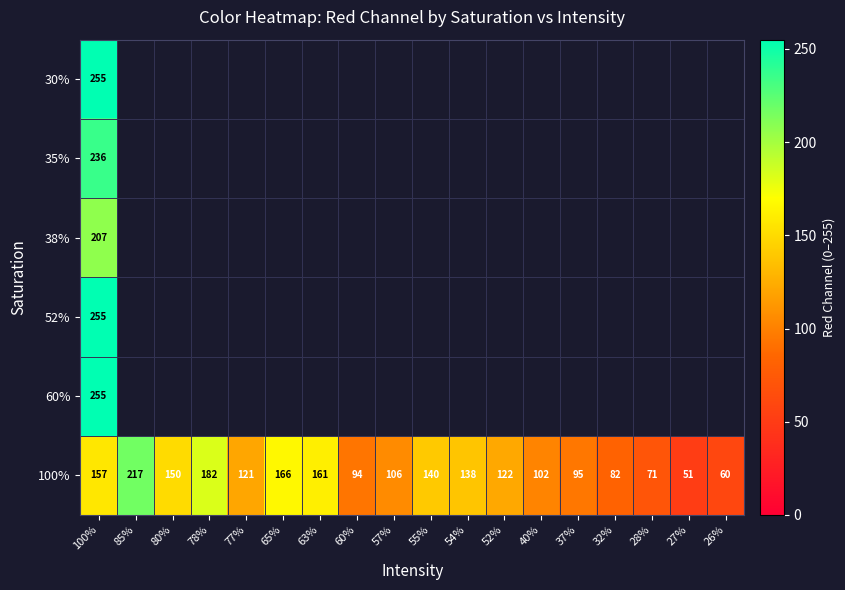

How many categories are shown in the chart?

18